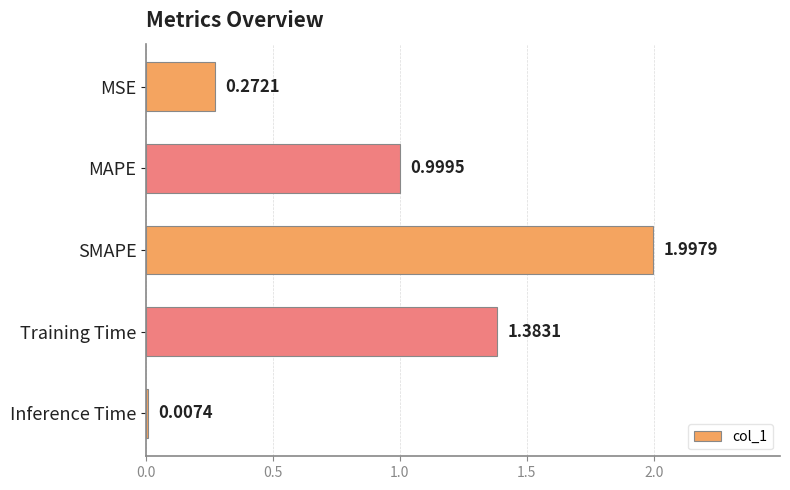

What is the sum of all values?

4.7